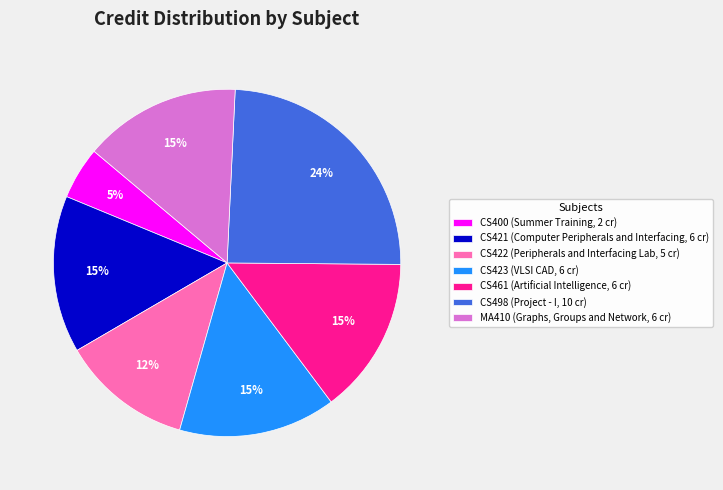

Is there any slice that represents more than half of the pie?

No